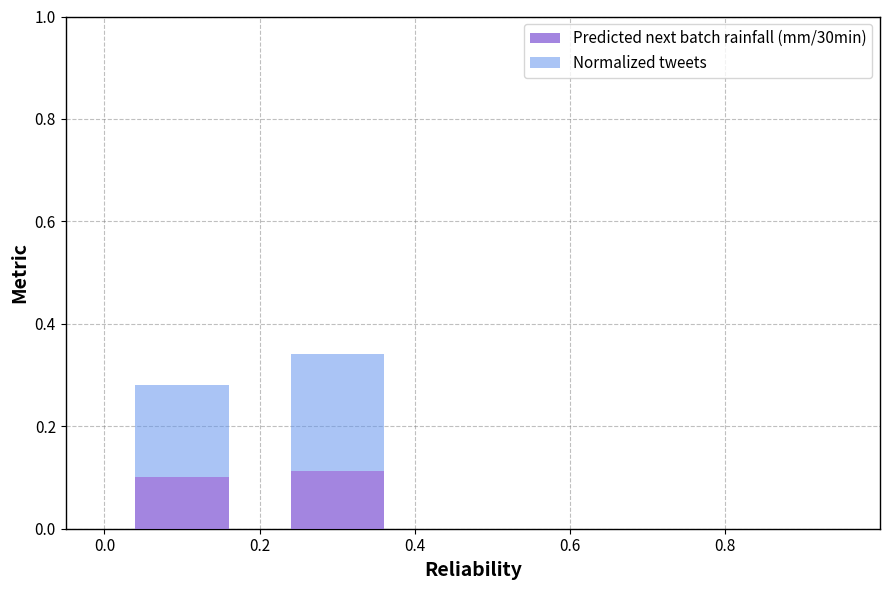

How many bars are there in total?

2